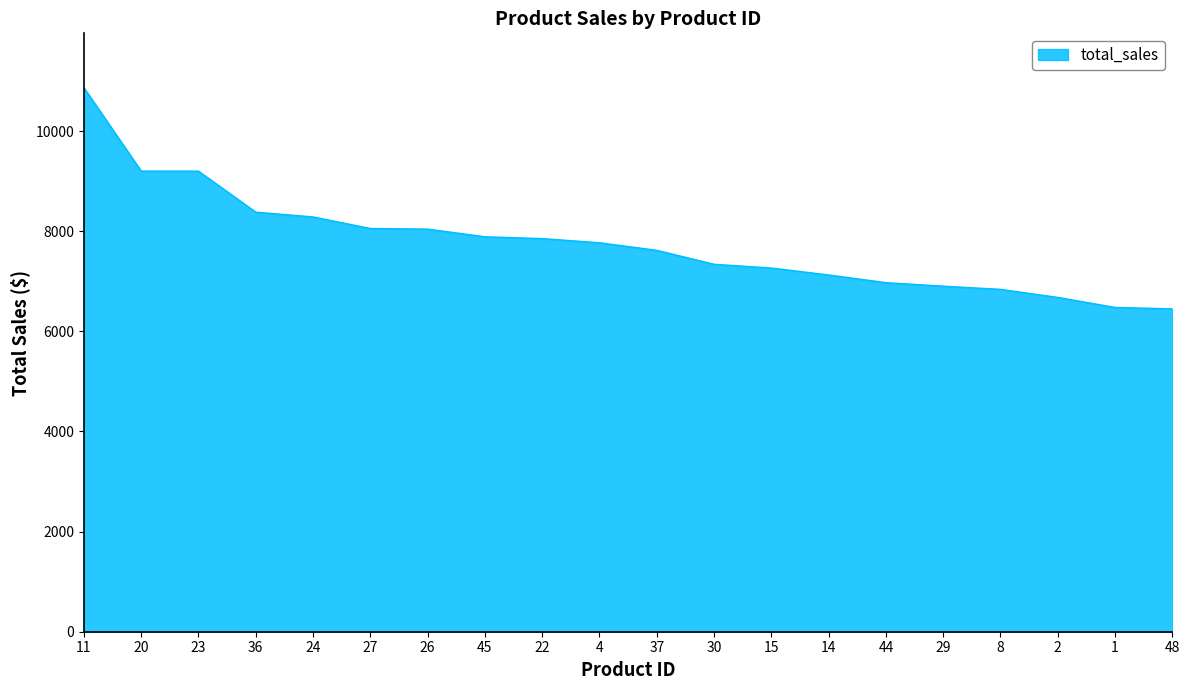

What is the minimum value shown in the chart?

6449.3